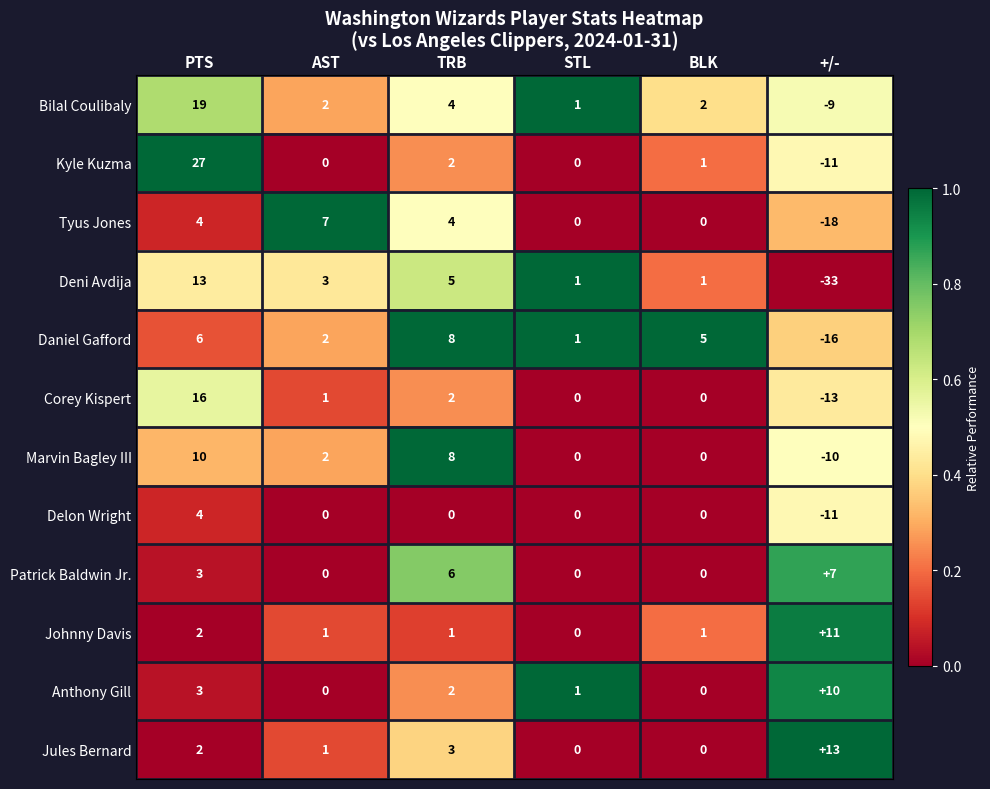

At how many categories does at least one series exceed 0?

6